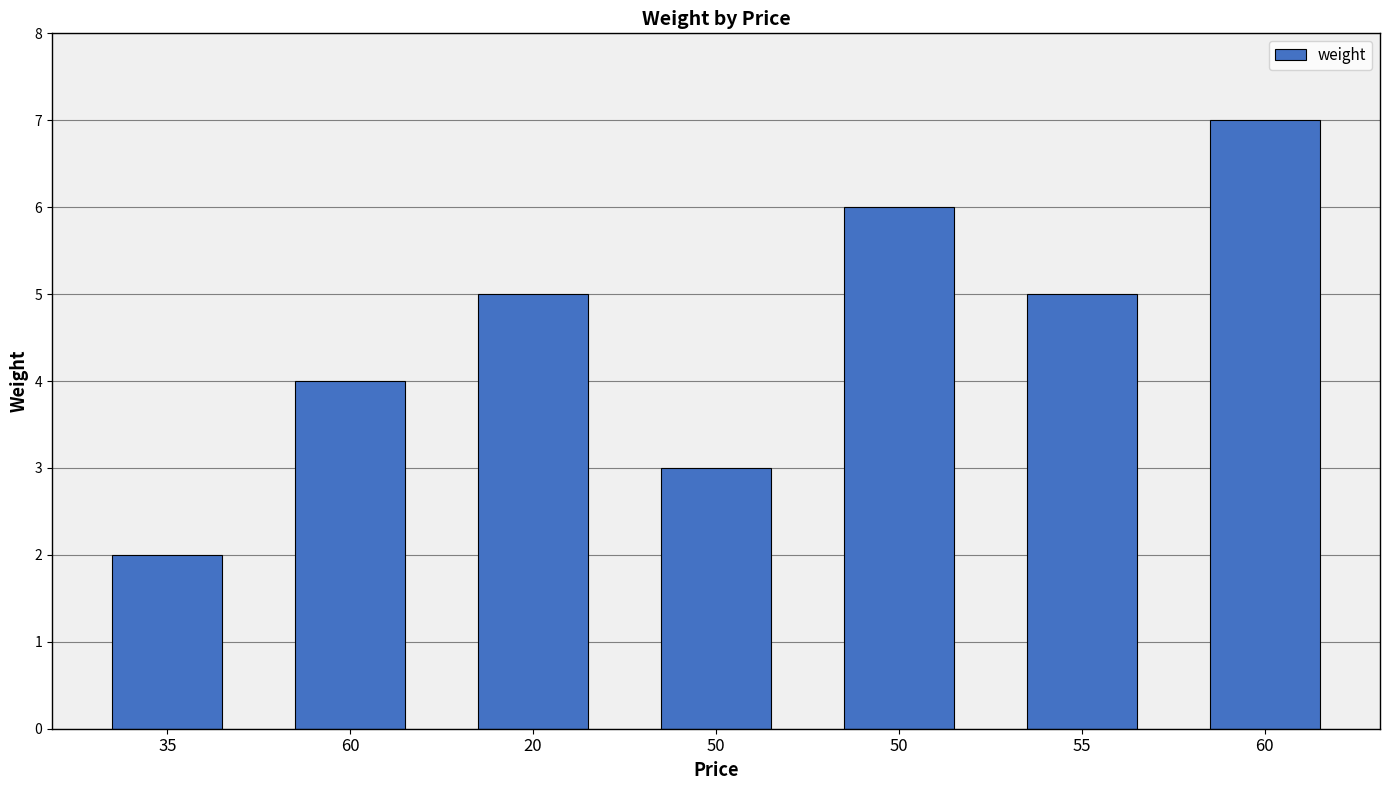

How many distinct data groups are displayed?

1